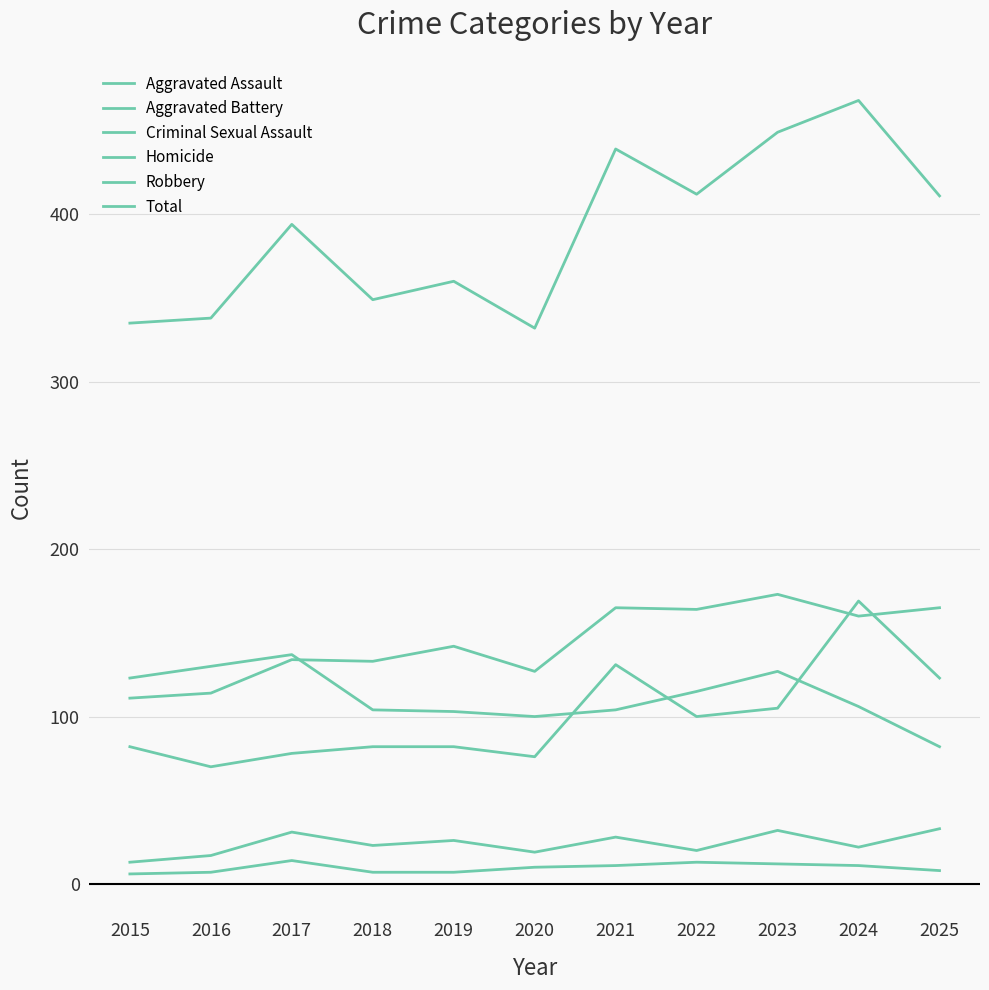

How many lines are shown in the chart?

6